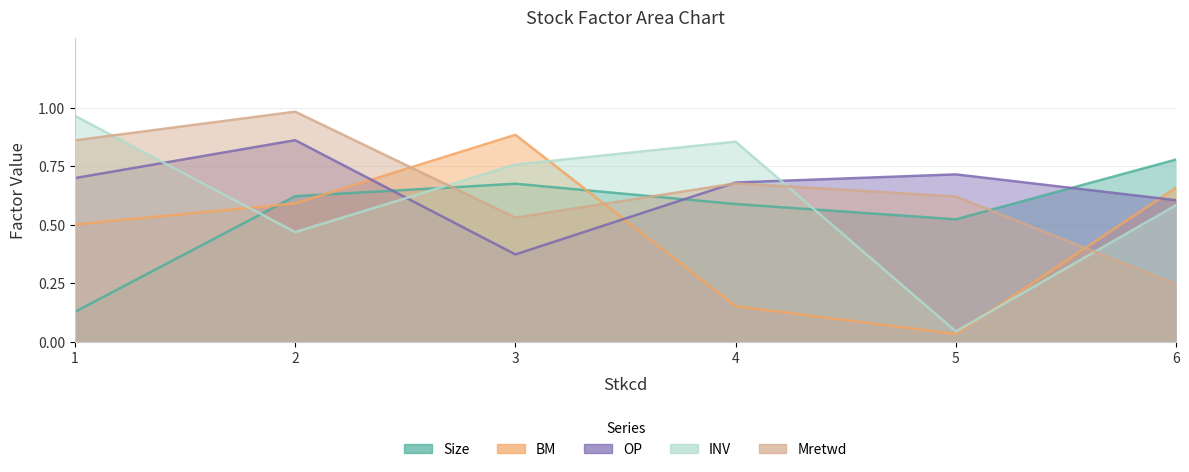

Where is the first local maximum for INV?

4